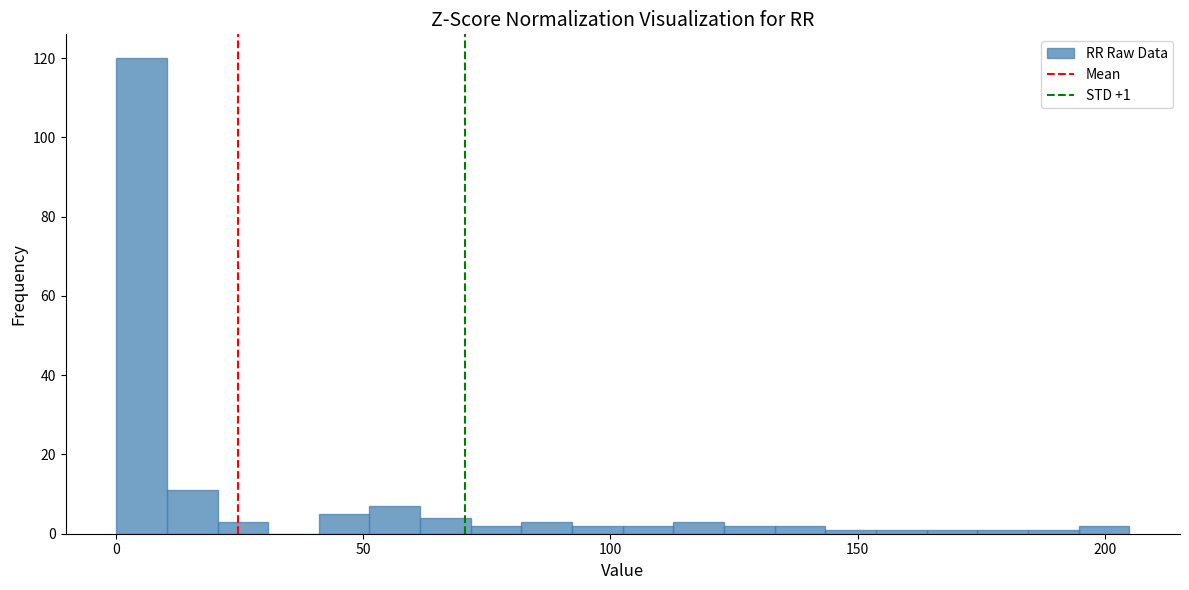

Around what value on the x-axis is the tallest bar? Give the approximate position of its centre, as read against the axis.

5